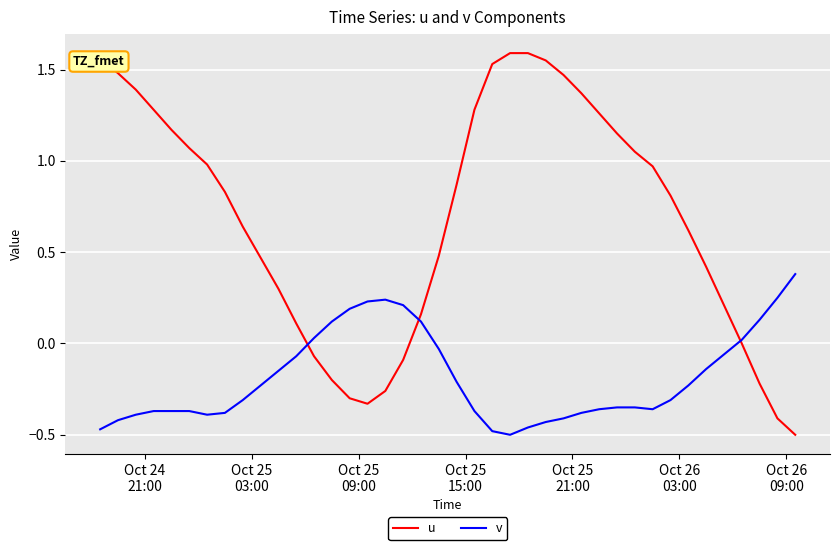

Which series has the widest spread of values?

u